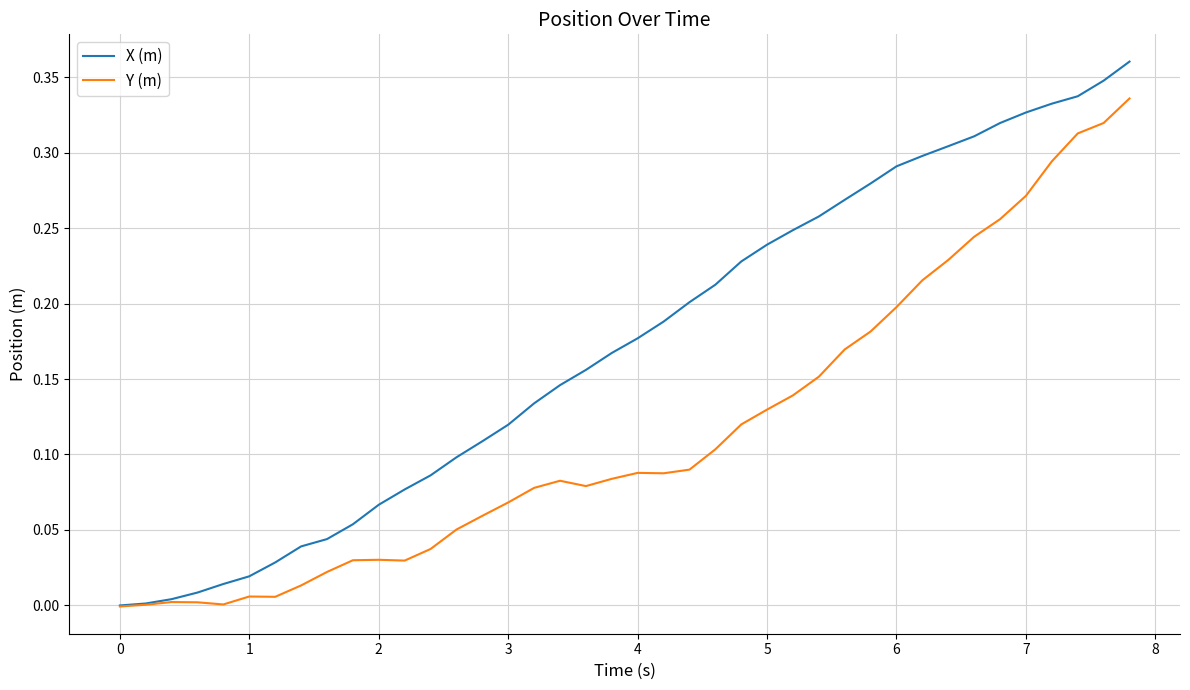

Which series has the largest range (max minus min)?

X (m)